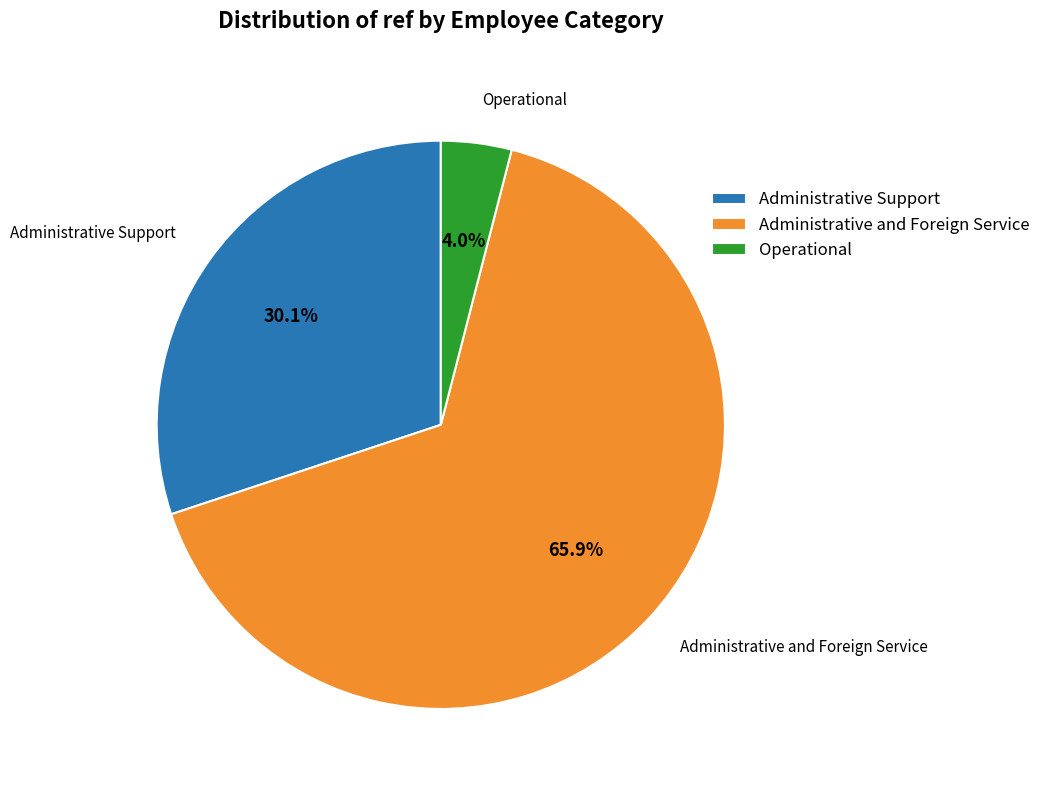

What percentage is NOT represented by Administrative and Foreign Service?

34.1%